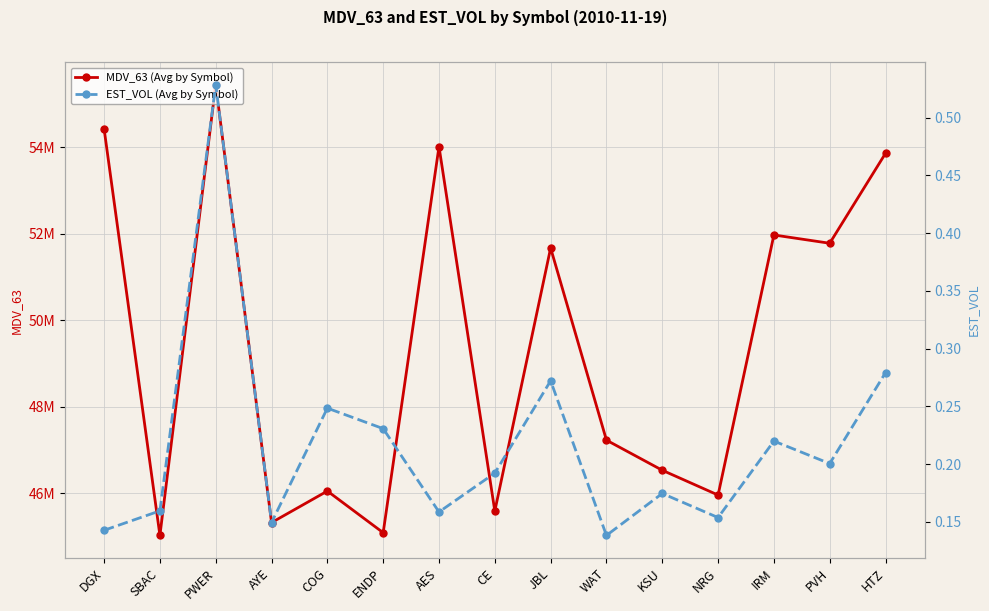

List the series in order of their peak value, lowest first.

EST_VOL (Avg by Symbol), MDV_63 (Avg by Symbol)